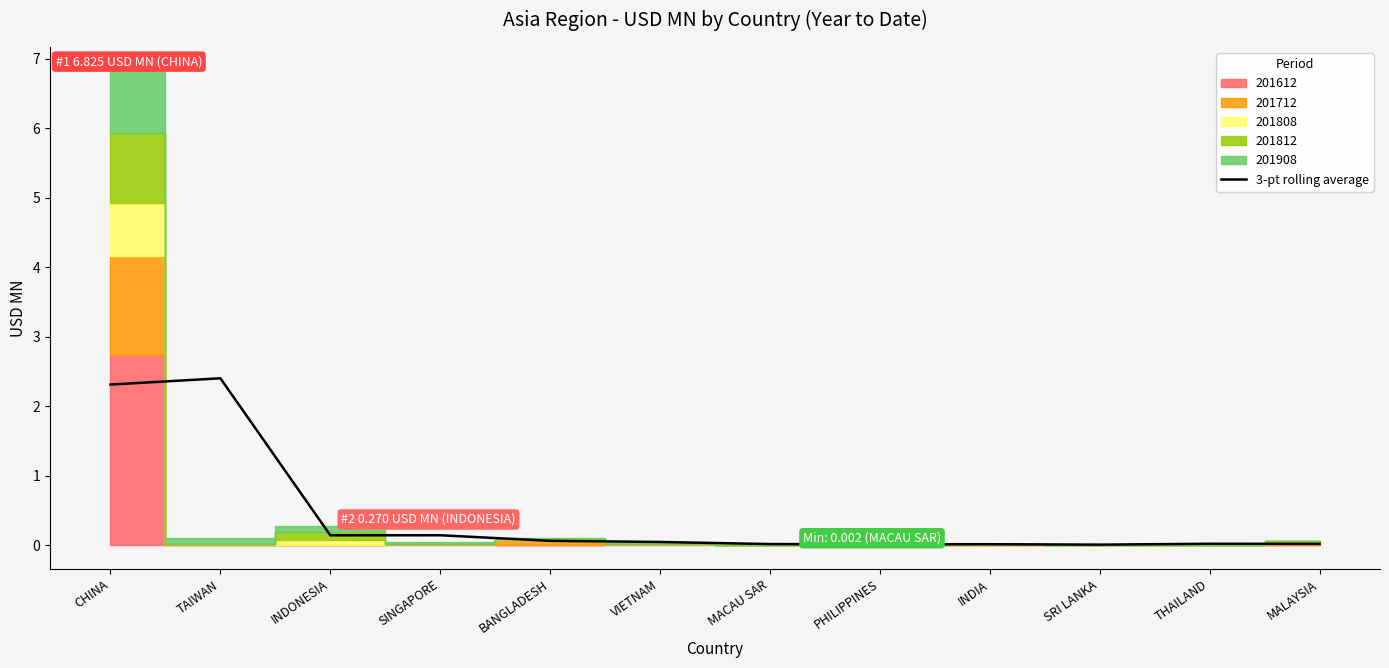

What is the highest value of the 3-pt rolling average series?

2.4